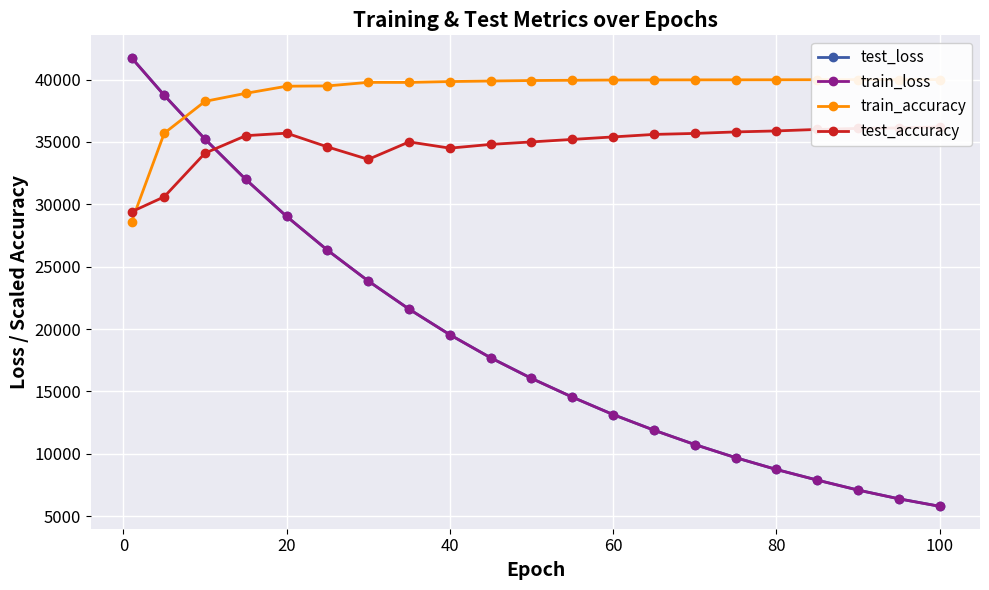

What is the lowest value of the test_loss series?

5800.0